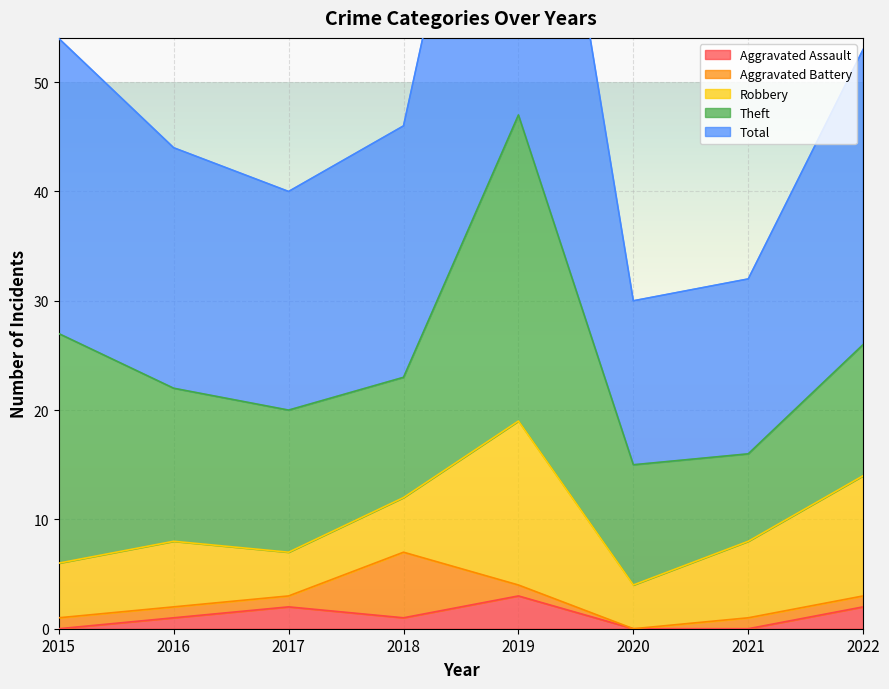

How many data points in Theft are above 13?

3